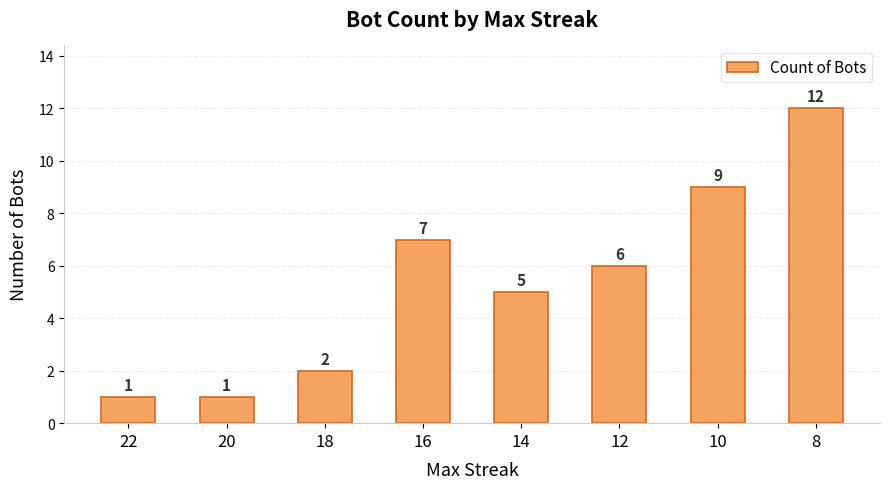

What is the ratio of the value at 10 to the value at 20?

9.0